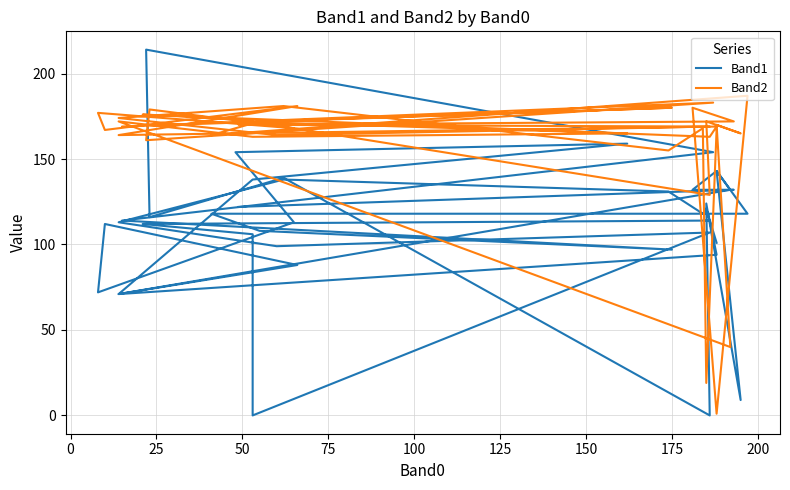

The Band1 series shows 192 at 23. True or false?

False